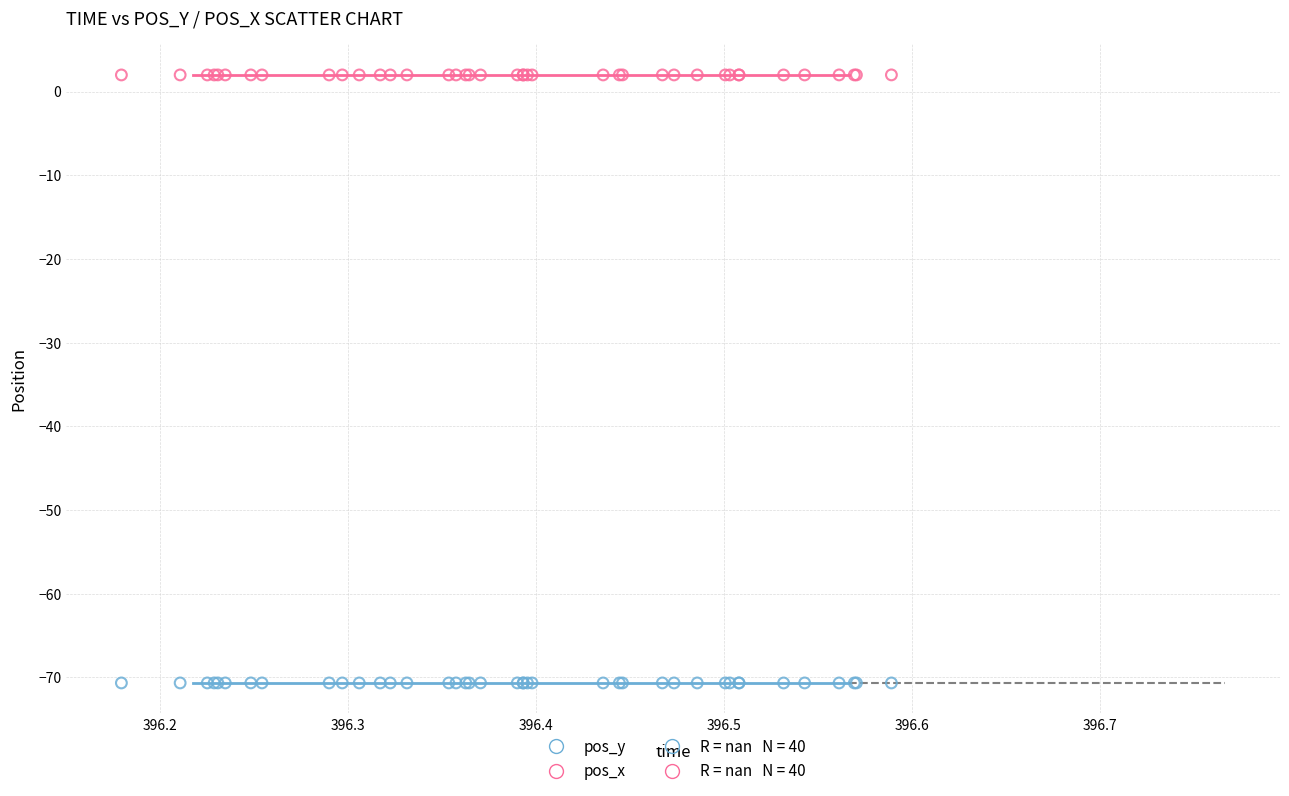

Which series reaches the minimum Y coordinate?

pos_y